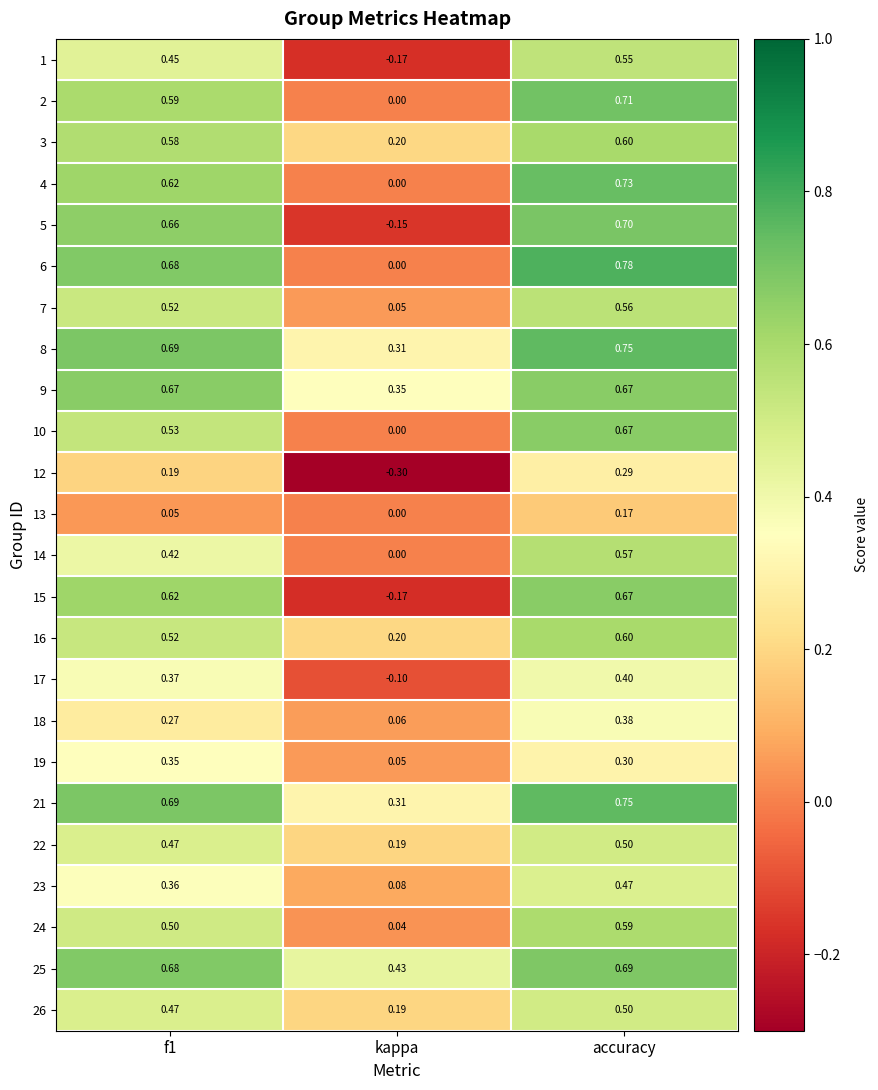

Where is 2 nearest to the value 0?

kappa